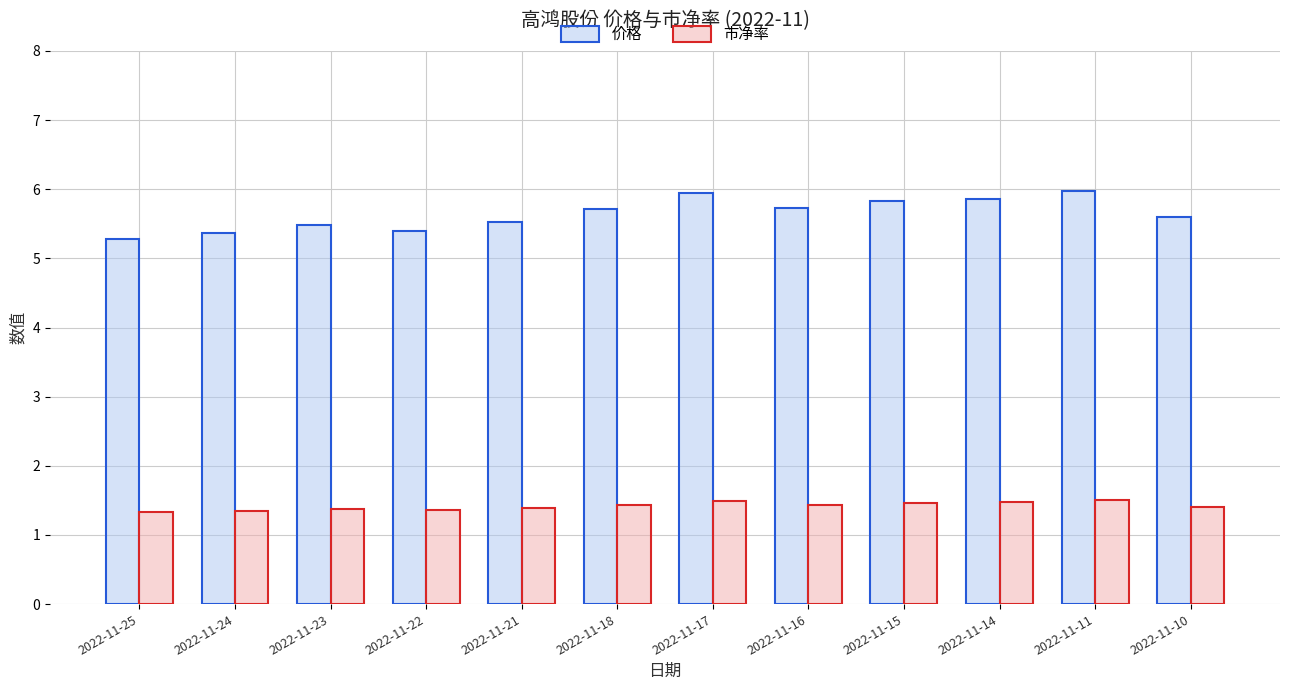

List the series in order of their peak value, highest first.

价格, 市净率